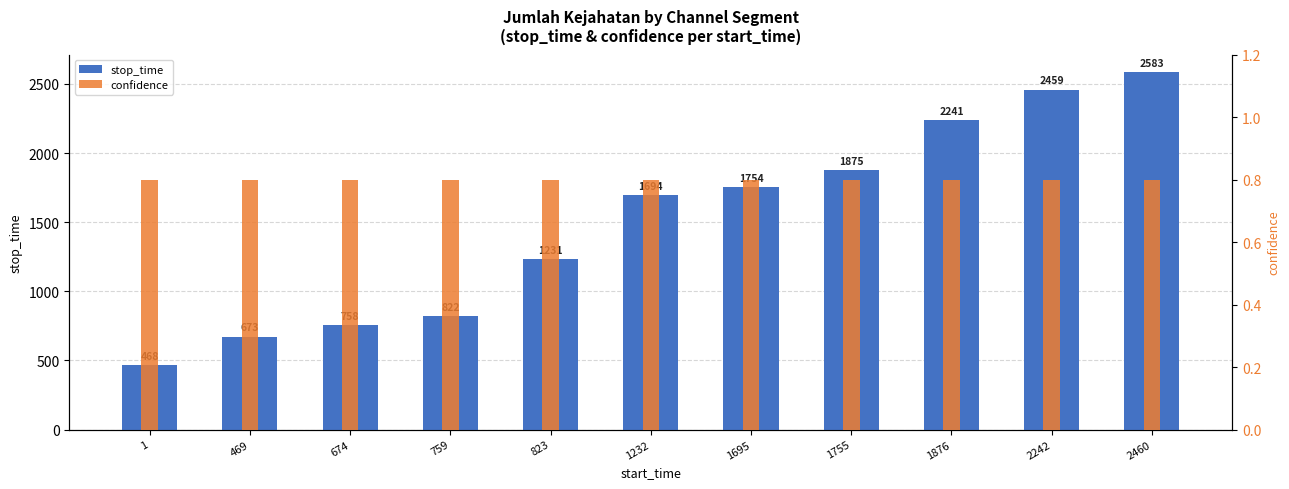

How many bars are there in total?

22